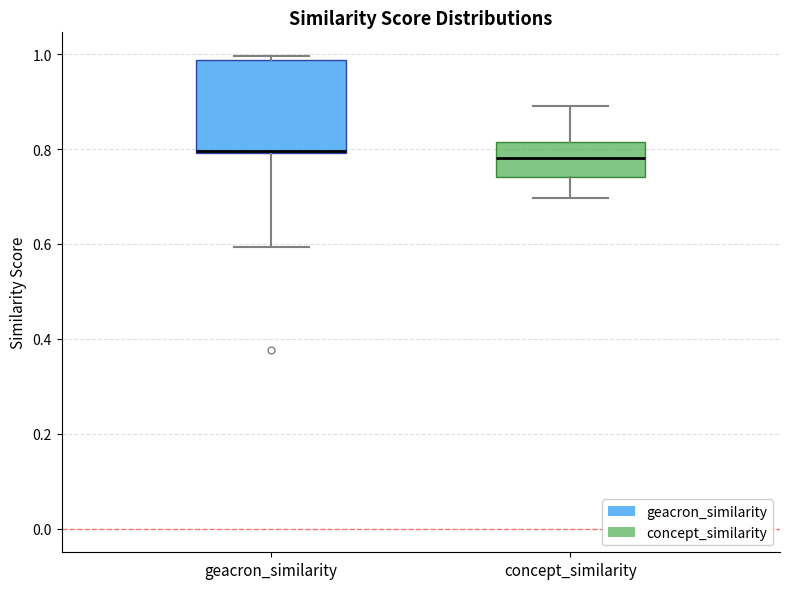

Reading left to right, transcribe this box plot: for each box, give where its median line is, the range the box spans, and where its two whiskers end, as read against the y-axis. The values are not printed on the chart, so give them approximately, as read against the axis.

geacron_similarity: median 0.80 (drawn on the box's lower edge), box 0.80 to 0.98, whiskers 0.60 to 1.00
concept_similarity: median 0.78, box 0.74 to 0.82, whiskers 0.70 to 0.90